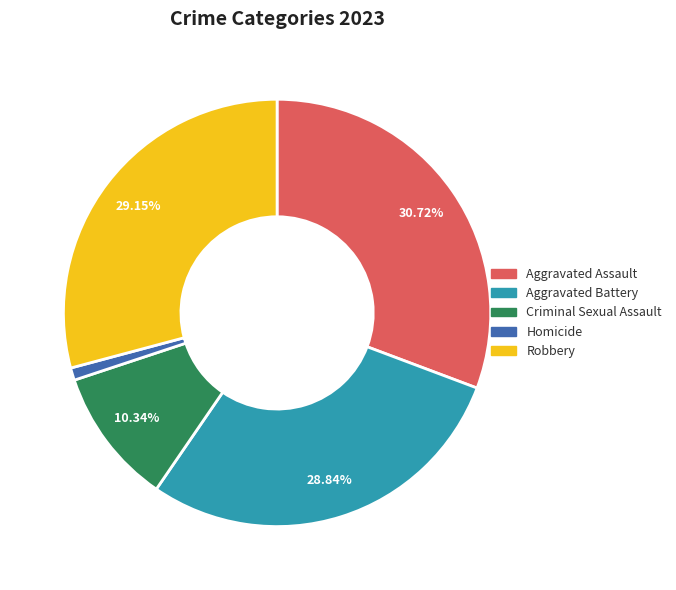

Combined, do Criminal Sexual Assault and Aggravated Assault account for over 50%?

No